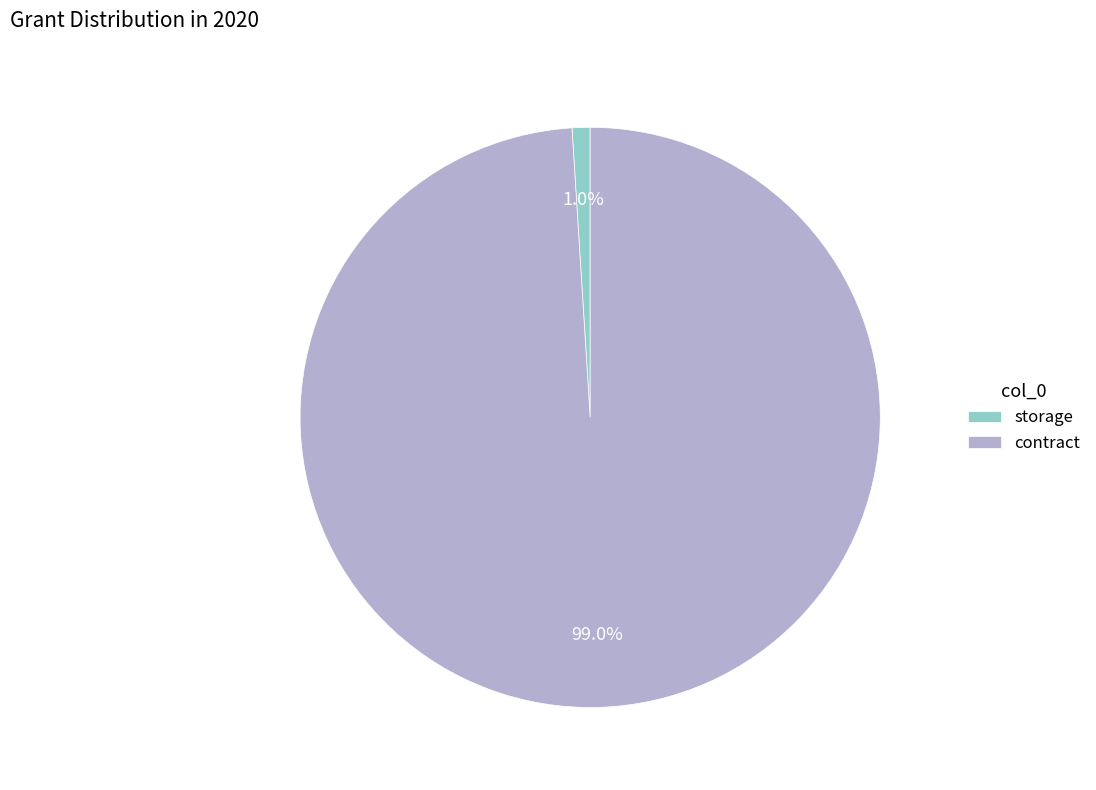

Which has a higher value, contract or storage?

contract